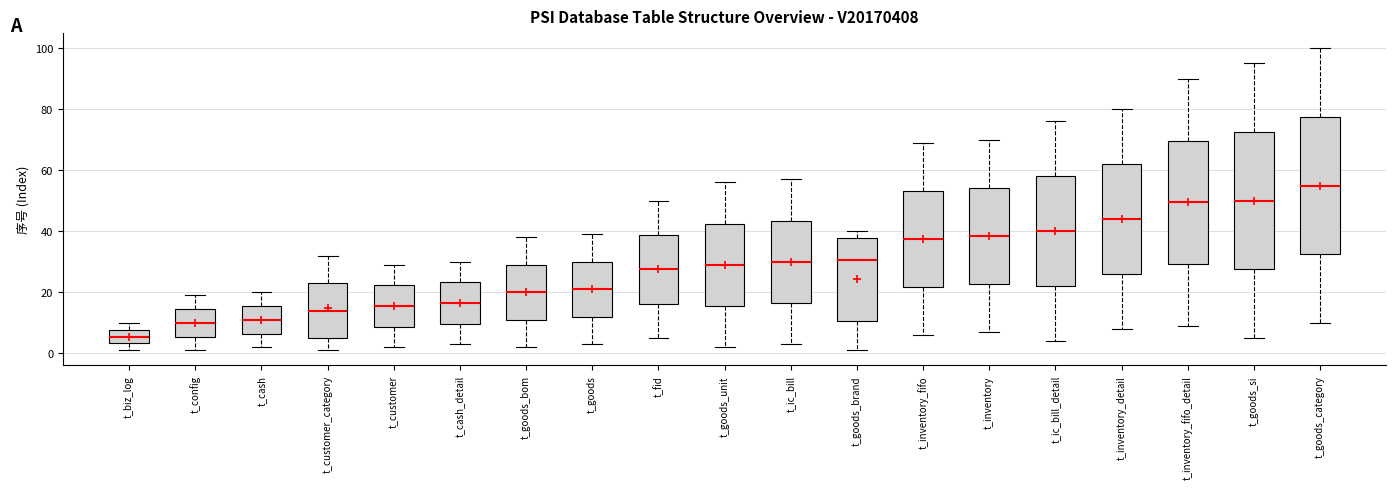

Where does the lower whisker of the box for t_goods end on the y-axis? The values are not printed on the chart, so give them approximately, as read against the axis.

4